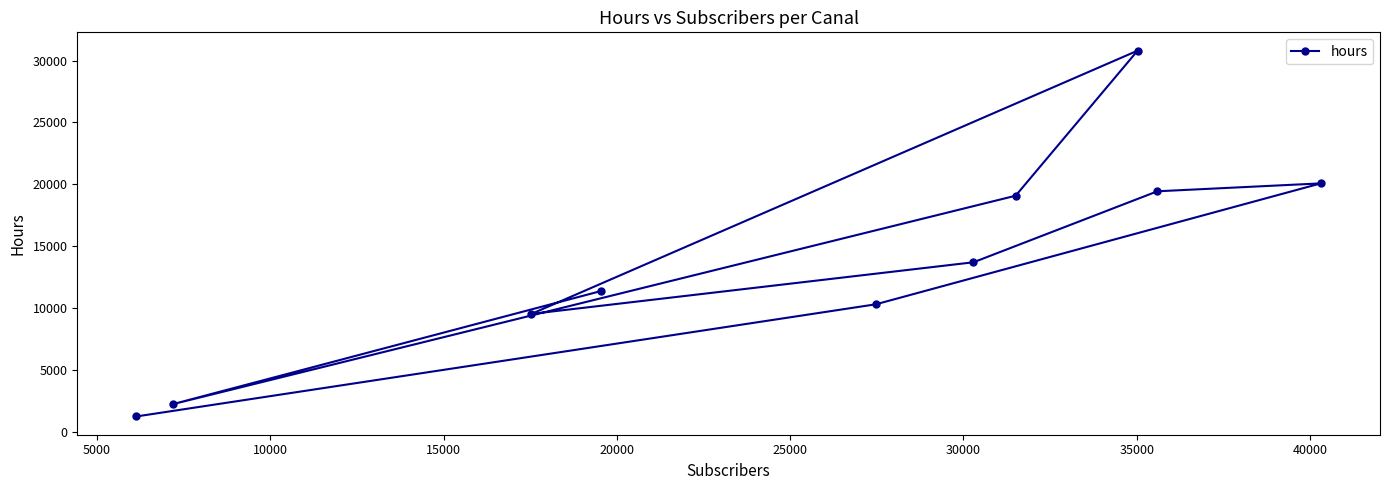

What is the smallest value displayed?

1271.3